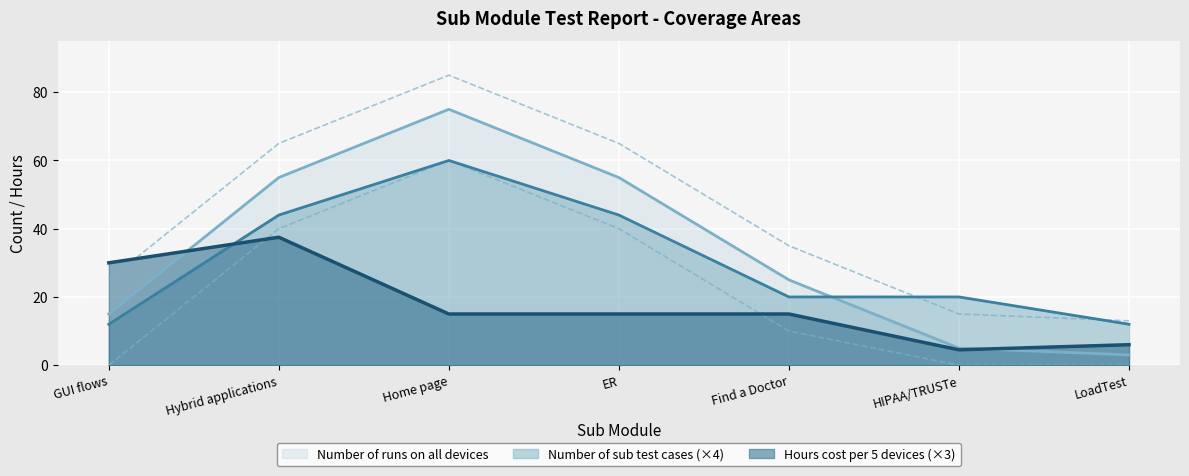

True or false: Number of sub test cases and Number of runs on all devices intersect in this chart.

True